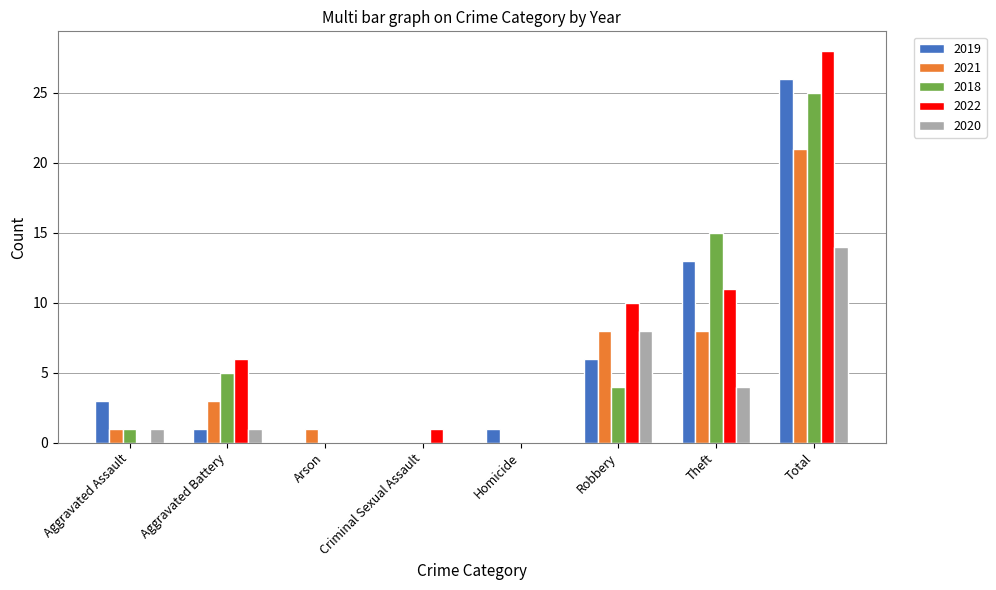

Which series has the largest range (max minus min)?

2022